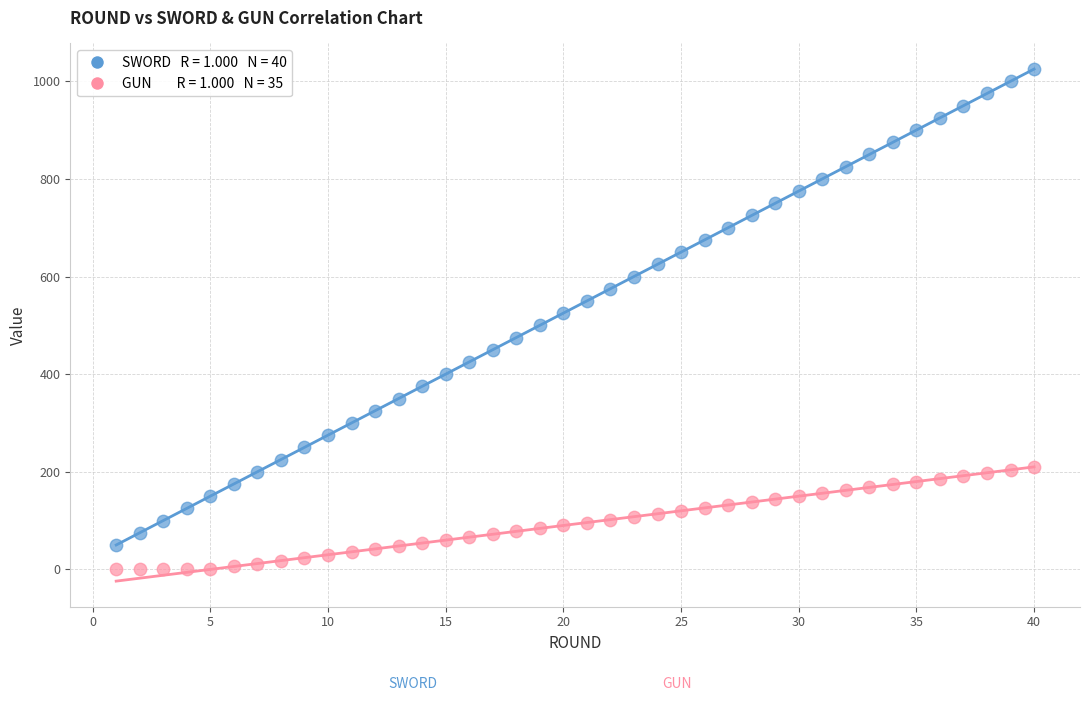

Across all data points, what is the range of X values (max minus min)?

39